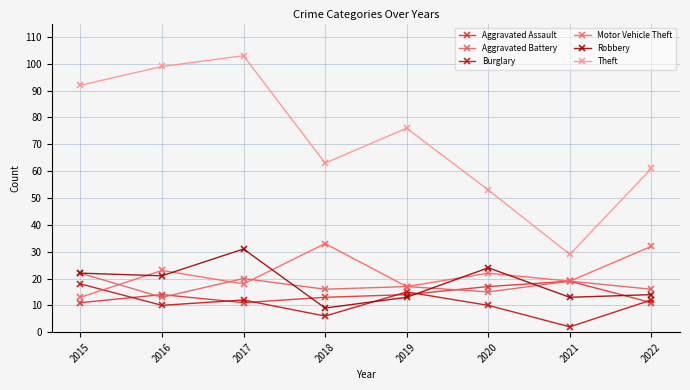

What is the average value of the Aggravated Assault series?

14